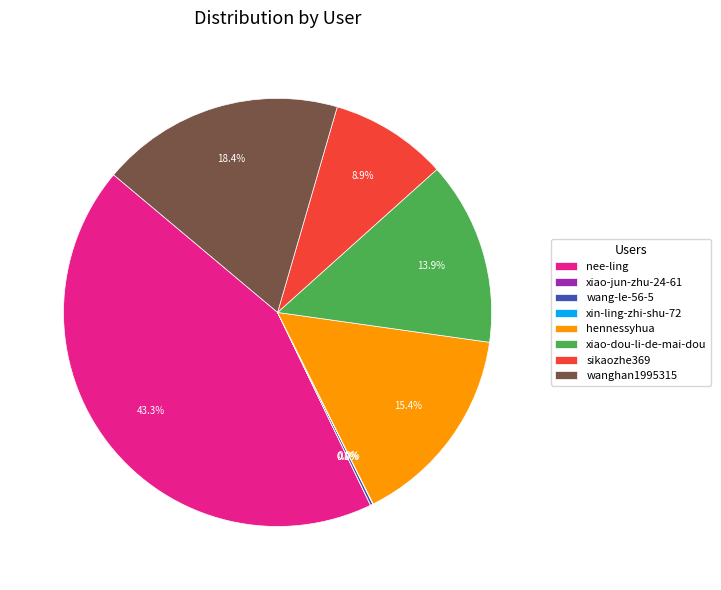

What percentage is NOT represented by hennessyhua?

84.6%